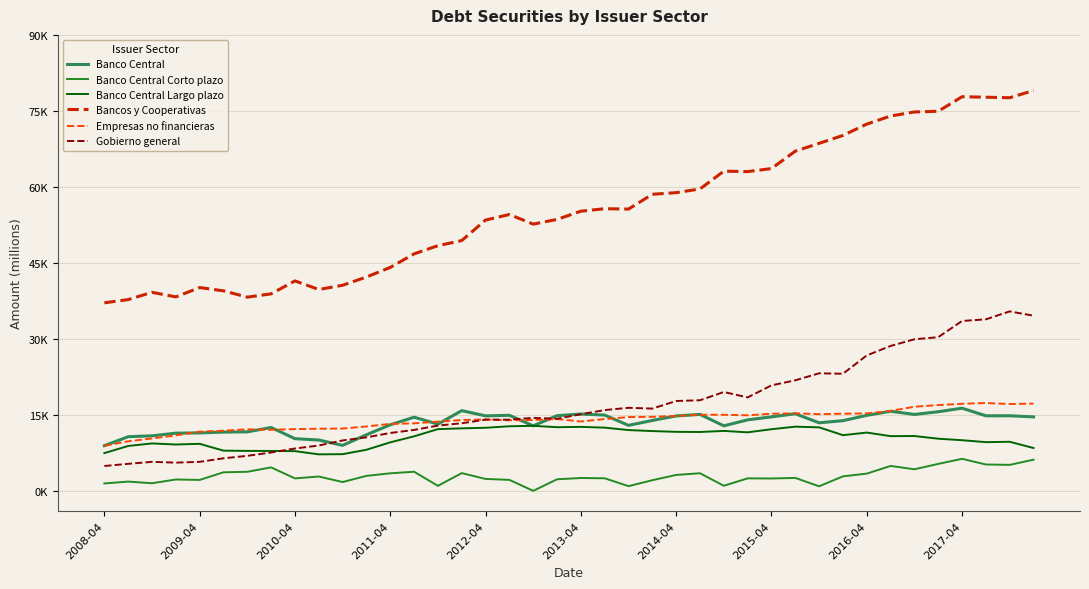

List the series in order of their peak value, highest first.

Bancos y Cooperativas, Gobierno general, Empresas no financieras, Banco Central, Banco Central Largo plazo, Banco Central Corto plazo